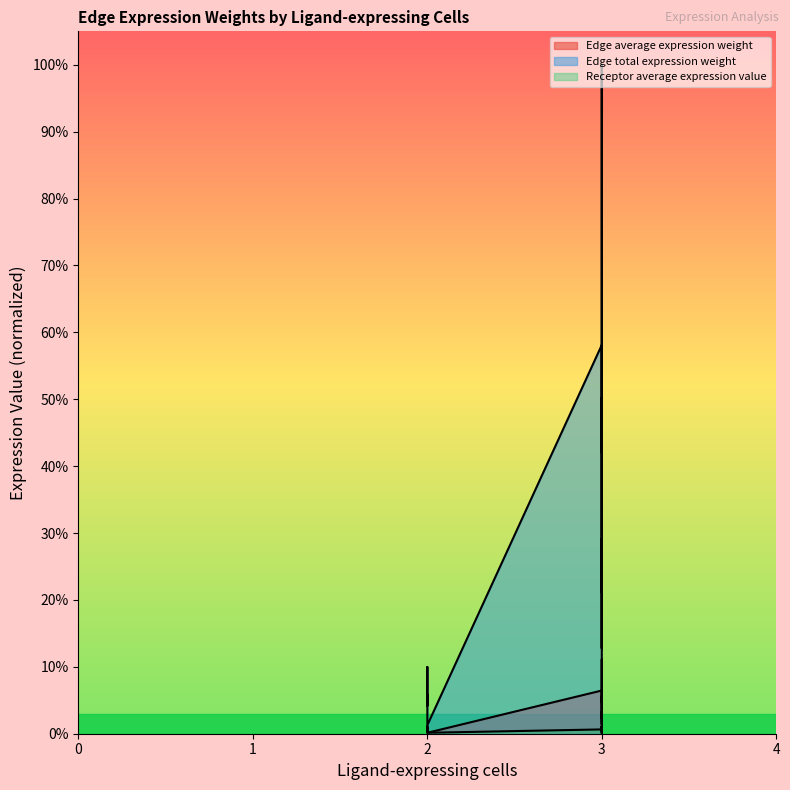

True or false: Receptor average expression value and Edge total expression weight intersect in this chart.

False